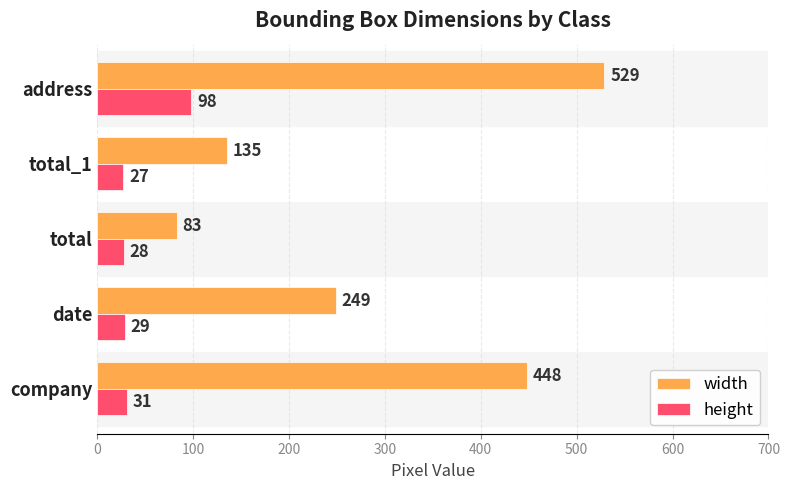

Rank the series by their average value, from highest to lowest.

width, height